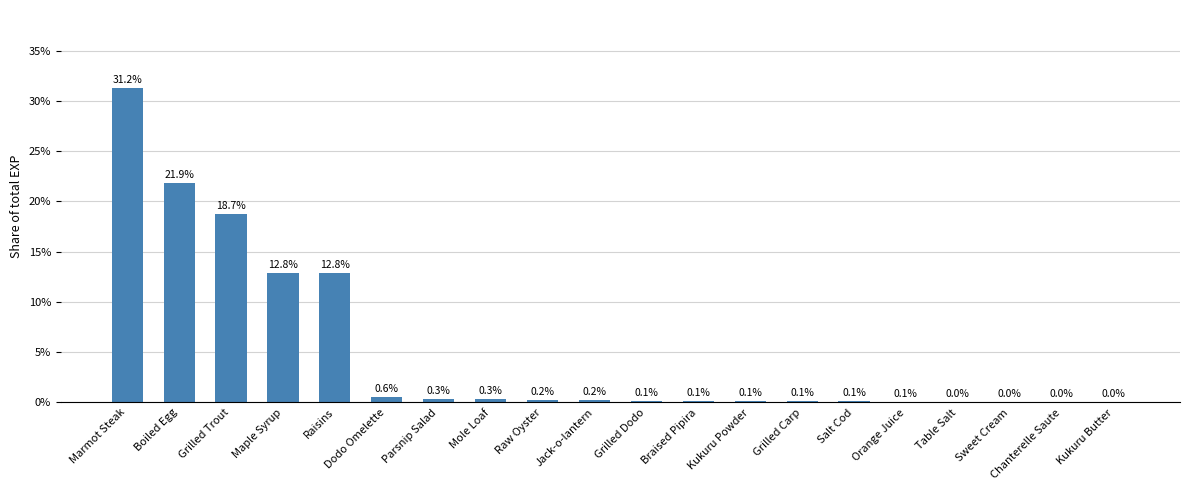

What is the change in value from Grilled Trout to Grilled Carp?

-18.6